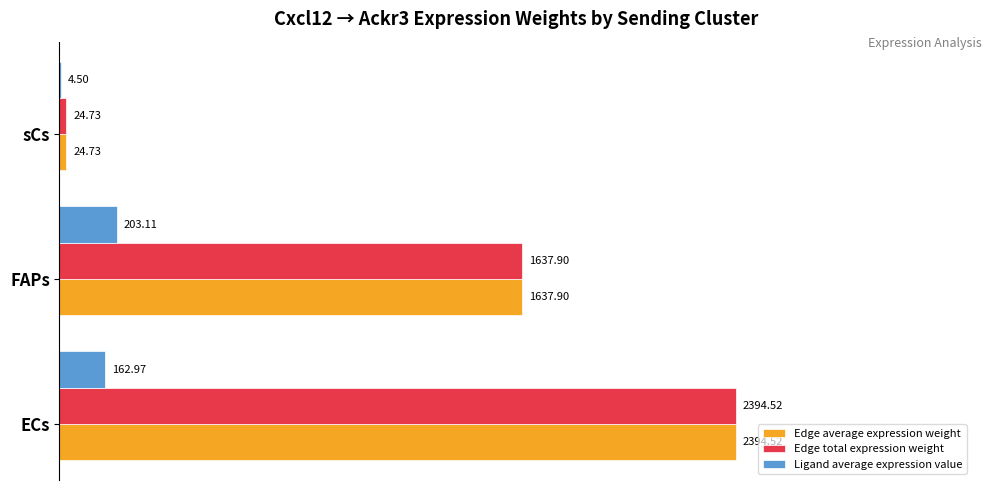

What are all the series names shown in the legend?

Edge average expression weight, Edge total expression weight, Ligand average expression value